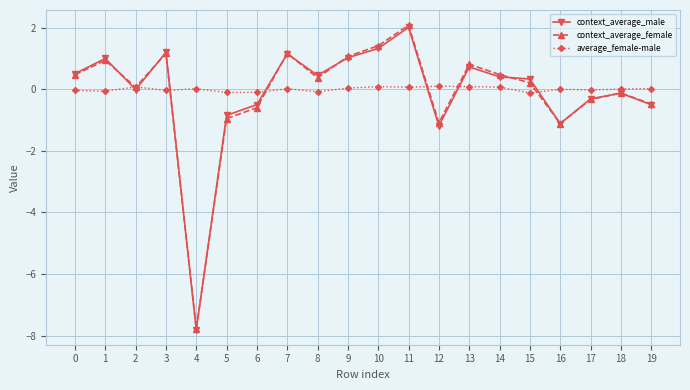

True or false: average_female-male has a value of 0.0 at 7.

True